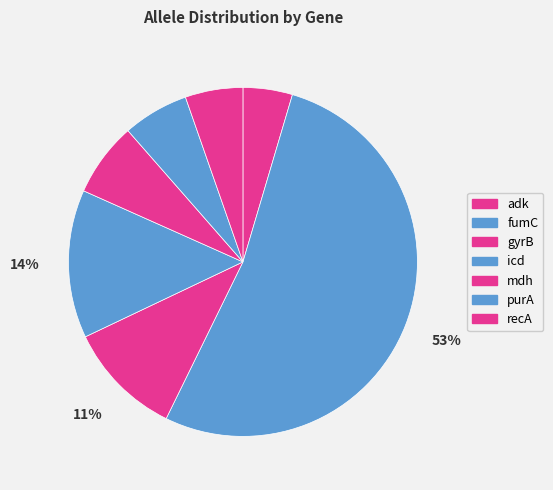

How many segments does this pie chart have?

7